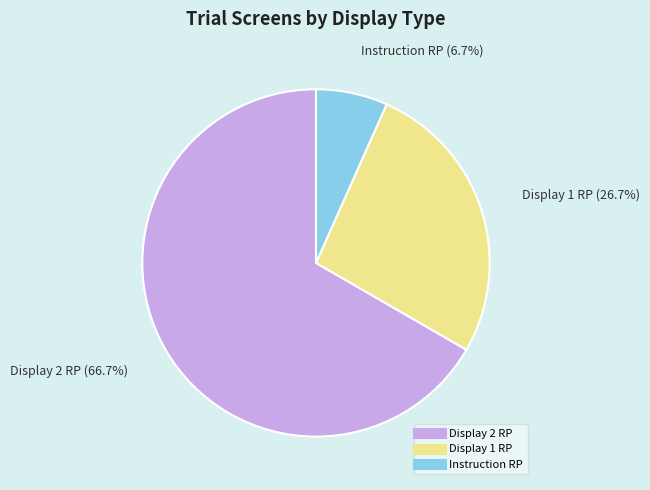

Does any single category account for the majority?

Yes